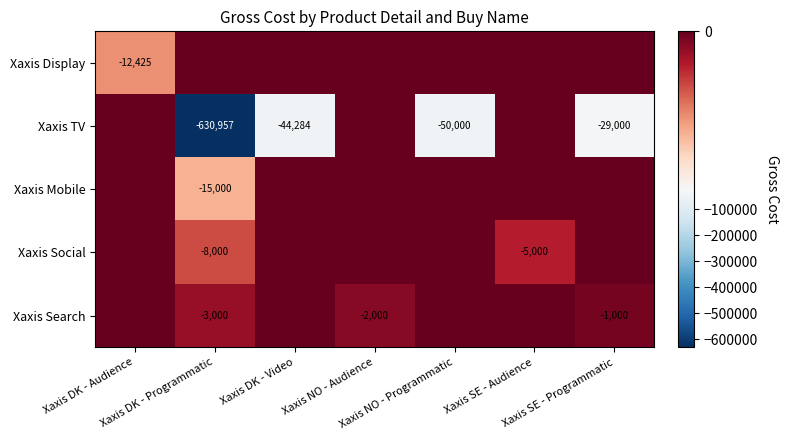

Where is Xaxis TV nearest to the value -315478?

Xaxis NO - Programmatic